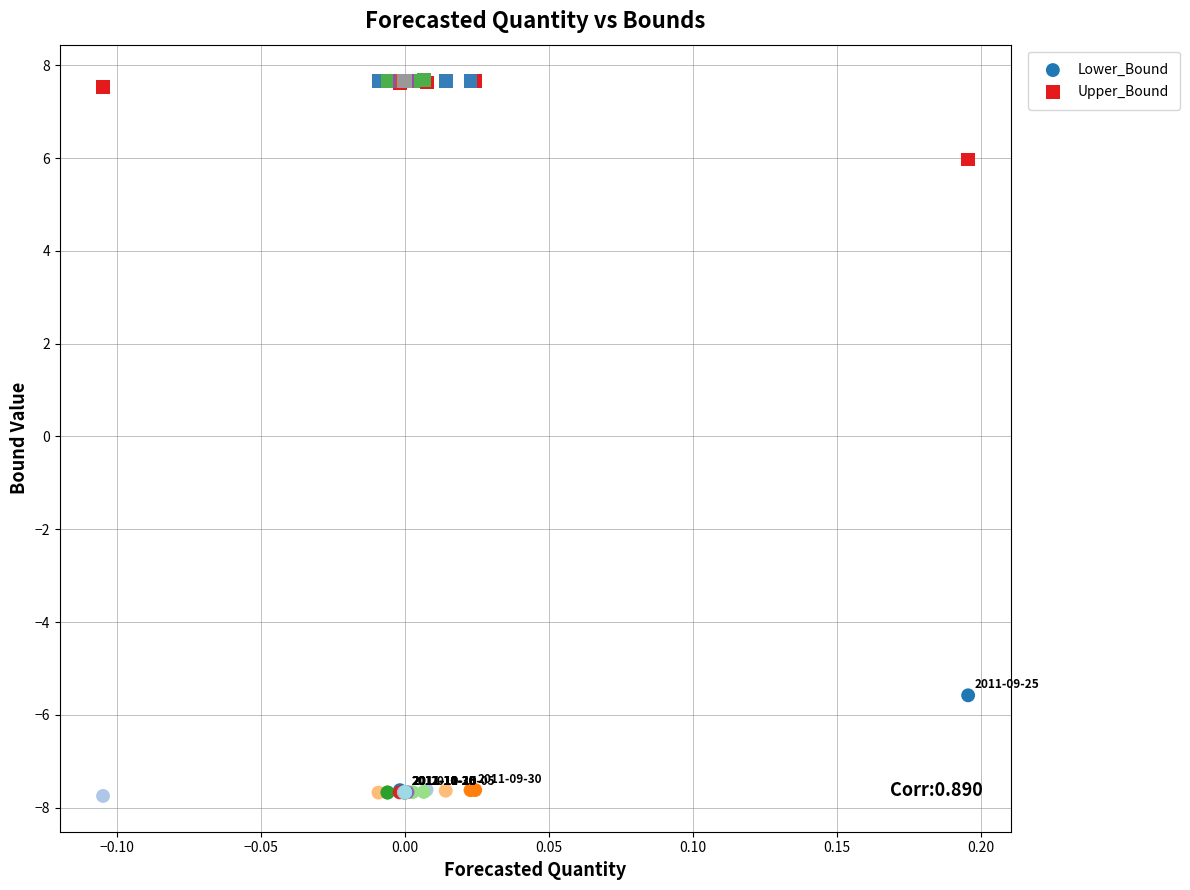

Which series reaches the maximum Y coordinate?

Upper_Bound